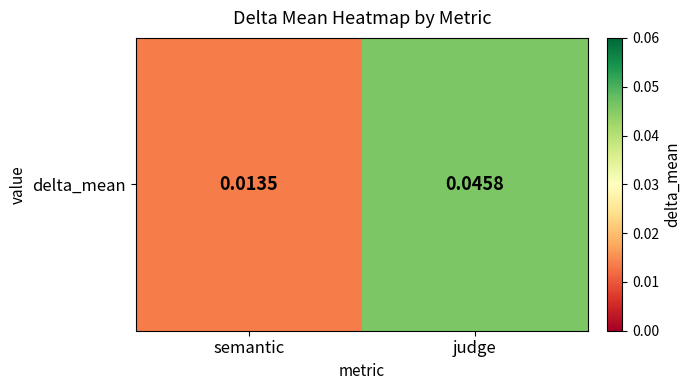

The chart shows a value of 0.0 at judge. True or false?

True